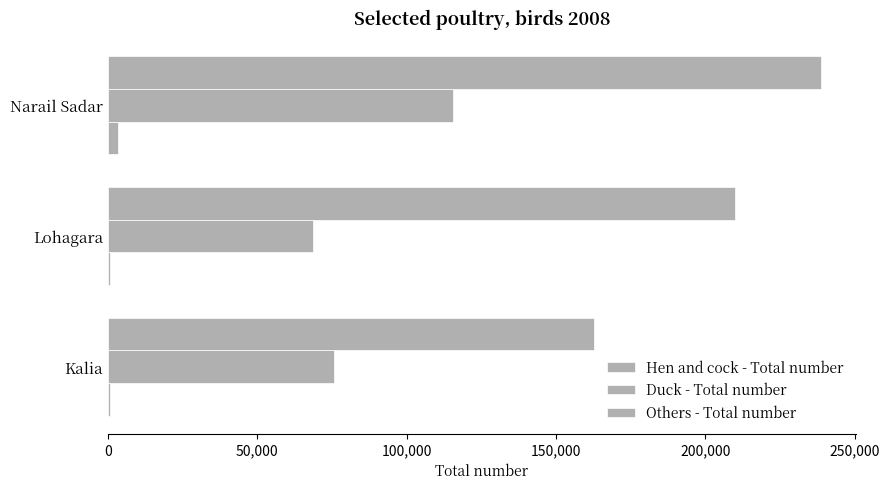

How many series are shown in this chart?

3